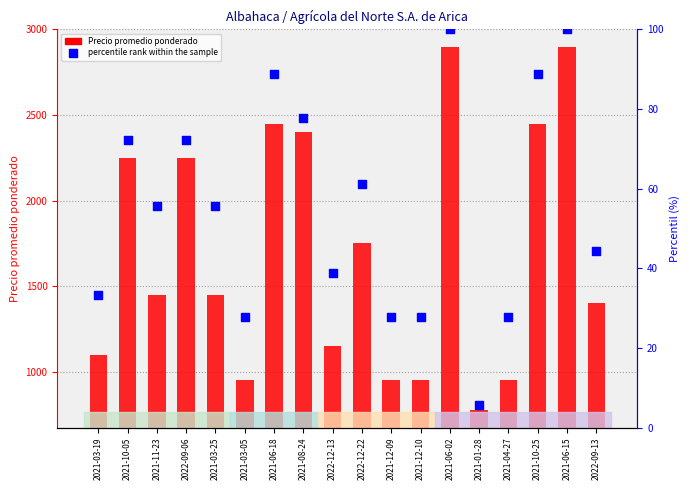

What are all the series names shown in the legend?

Precio promedio ponderado, percentile rank within the sample